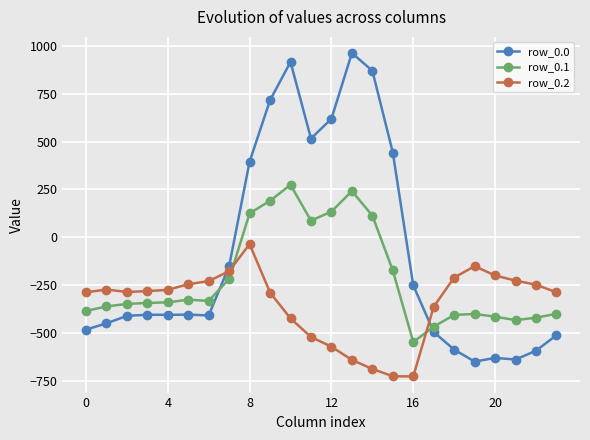

What is the smallest value displayed?

-726.6